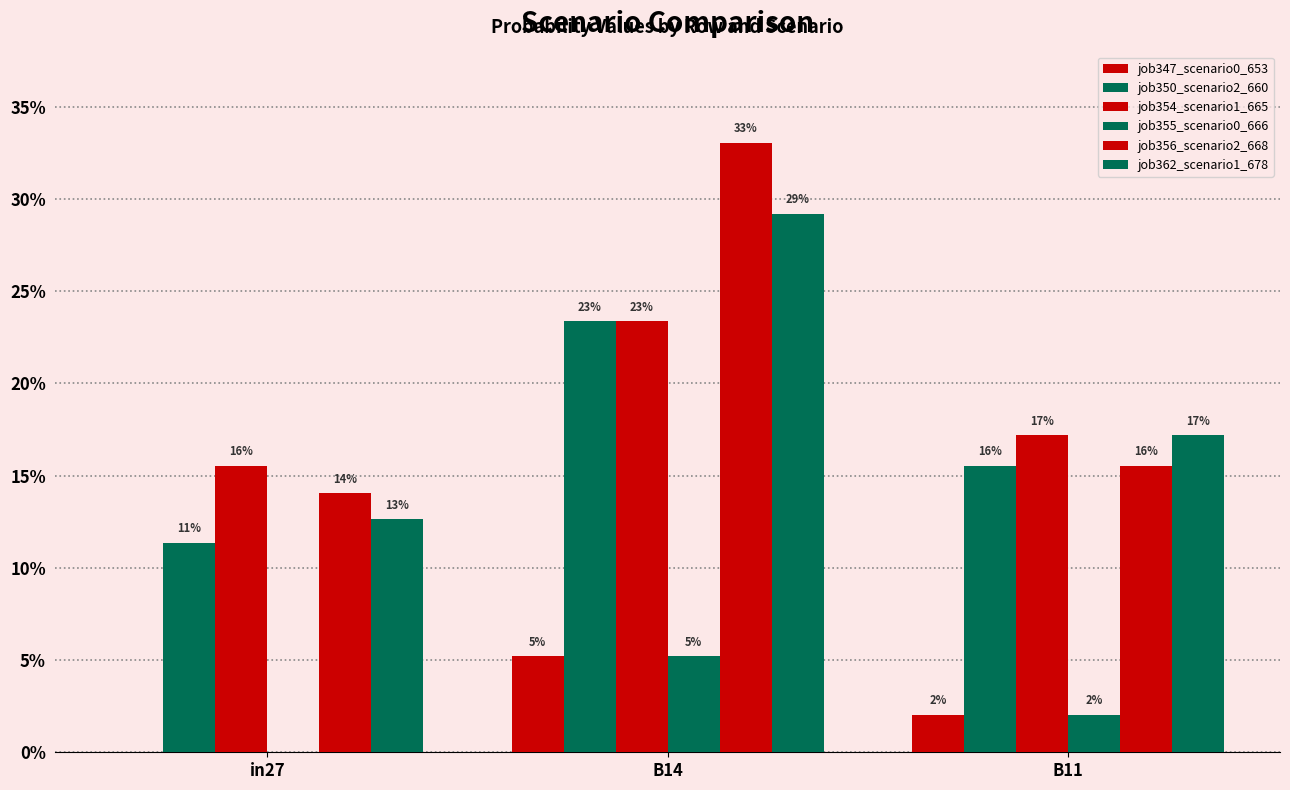

What is the greatest value displayed?

0.3